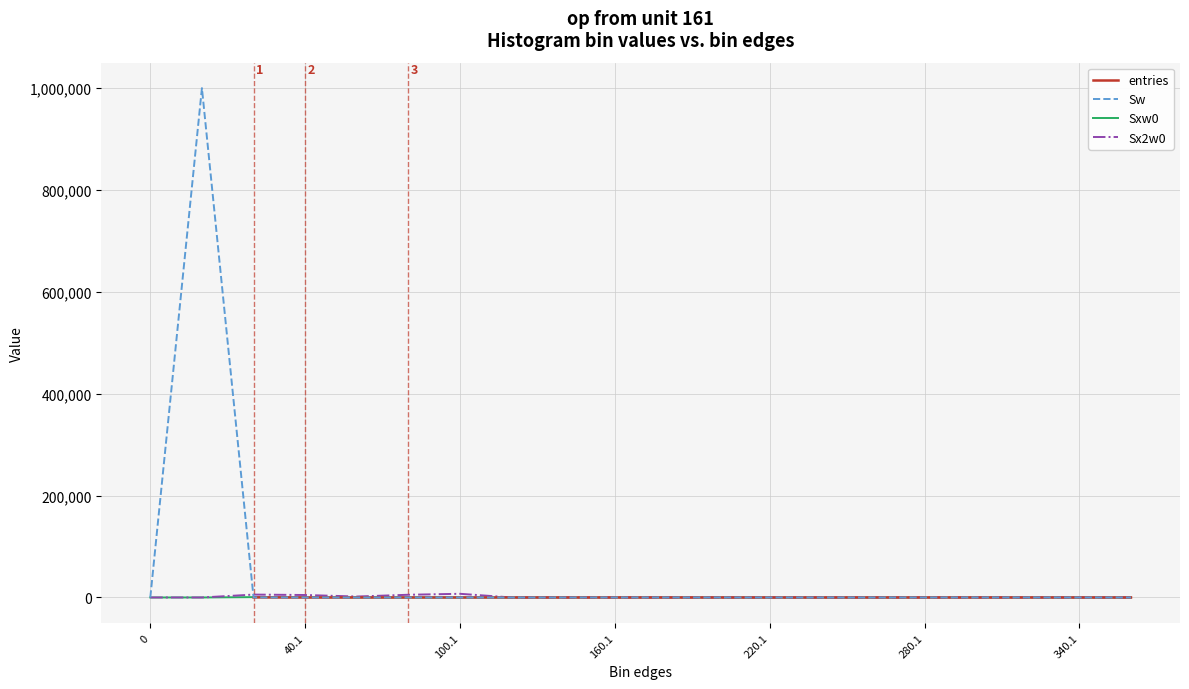

What are all the series names shown in the legend?

entries, Sw, Sxw0, Sx2w0